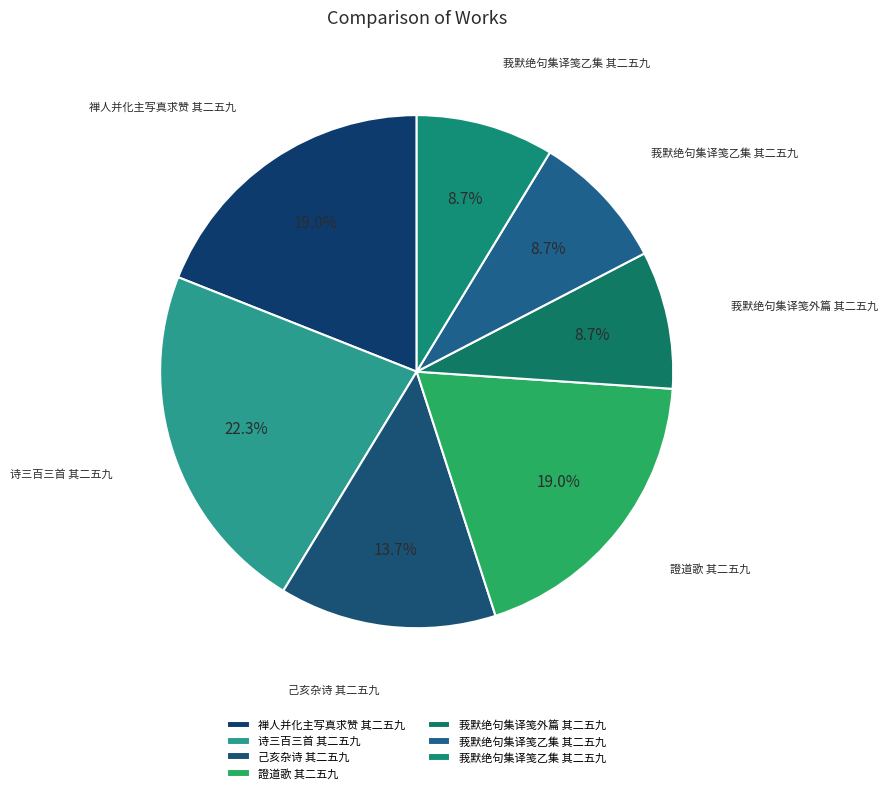

Does any single category account for the majority?

No